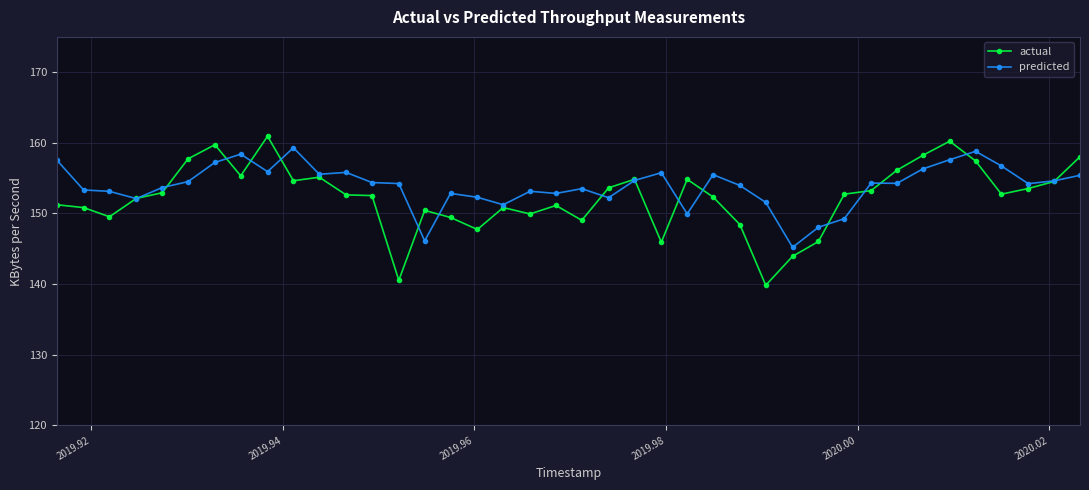

What is the smallest value displayed?

139.8